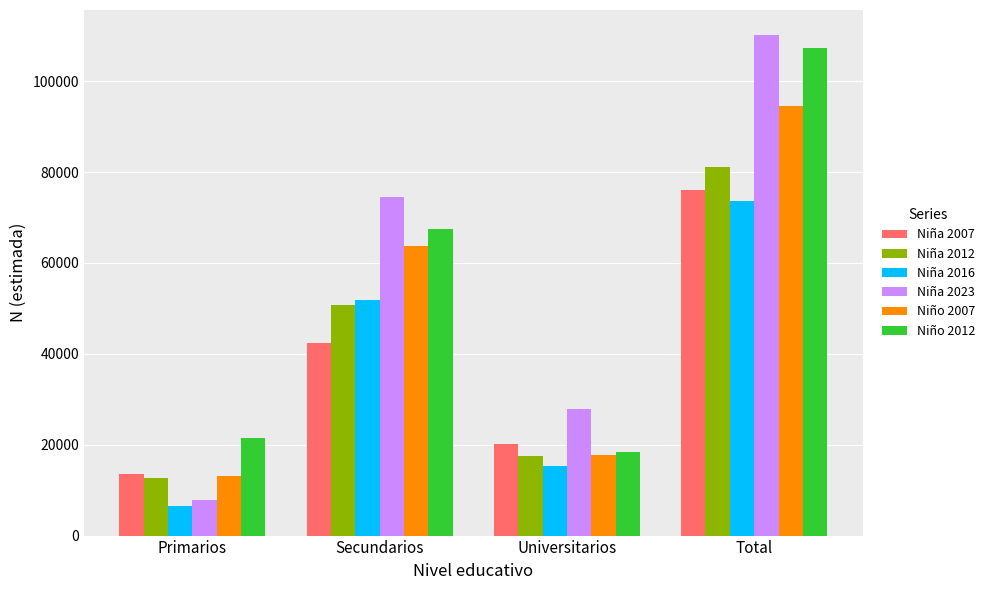

Reading left to right, transcribe all the data shown in this chart.

Niña 2007: 13445	42451	20175	76071
Niña 2012: 12754	50822	17496	81072
Niña 2016: 6507	51839	15324	73669
Niña 2023: 7938	74444	27773	110156
Niño 2007: 13119	63737	17665	94522
Niño 2012: 21478	67363	18459	107299